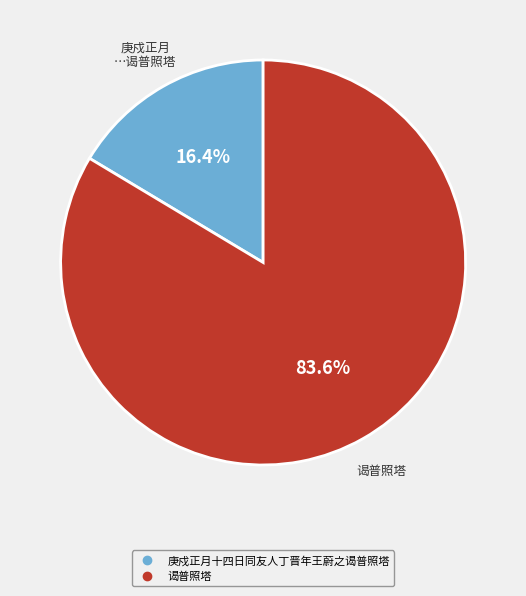

What is the total percentage of 庚戍正月十四日同友人丁晋年王蔚之谒普照塔 and 谒普照塔?

100.0%